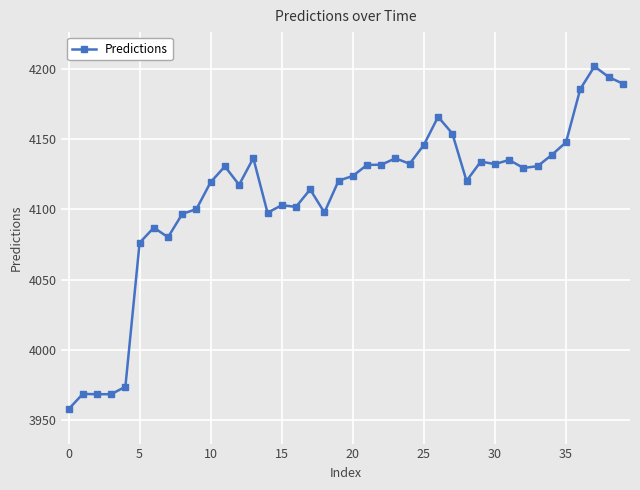

What is the difference between the maximum and second lowest values?

233.3